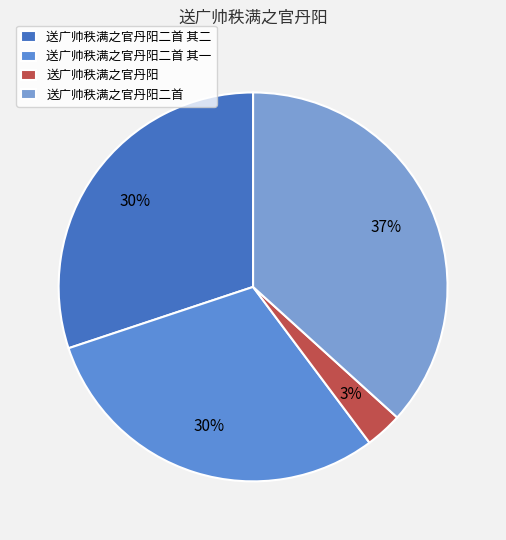

To the nearest percent, what portion does 送广帅秩满之官丹阳二首 represent?

37%